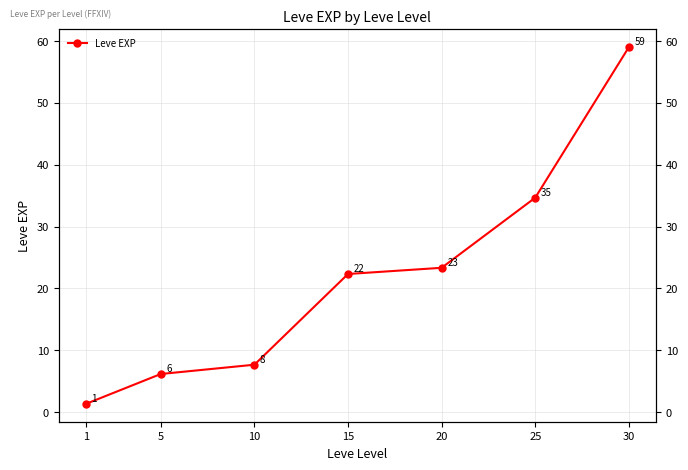

Is this an area chart (filled region under the line)?

No